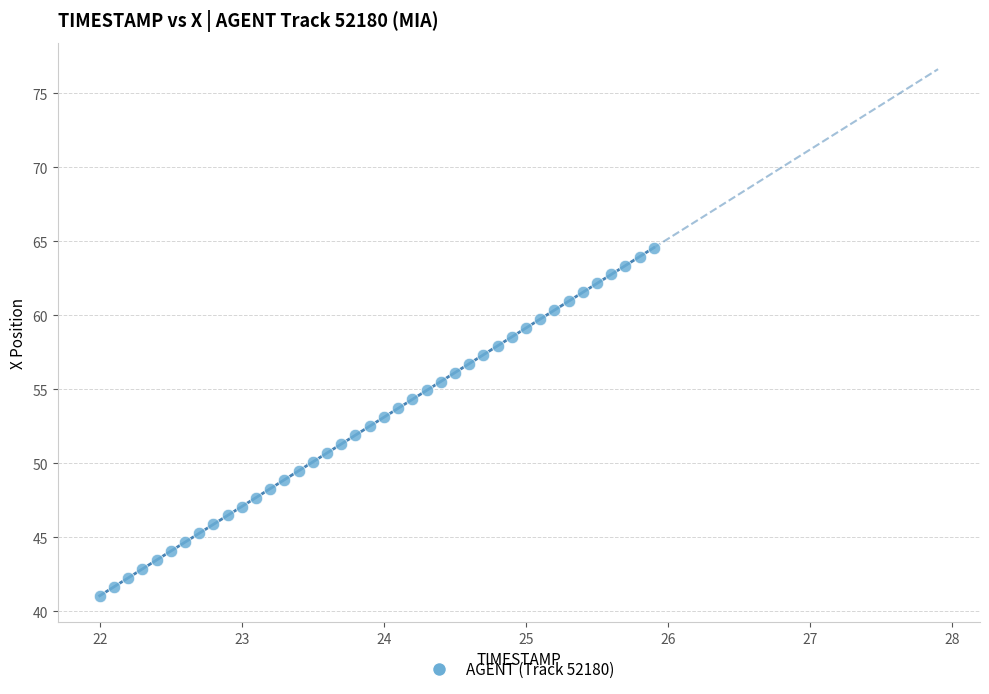

What is the range of Y values (max minus min)?

23.5